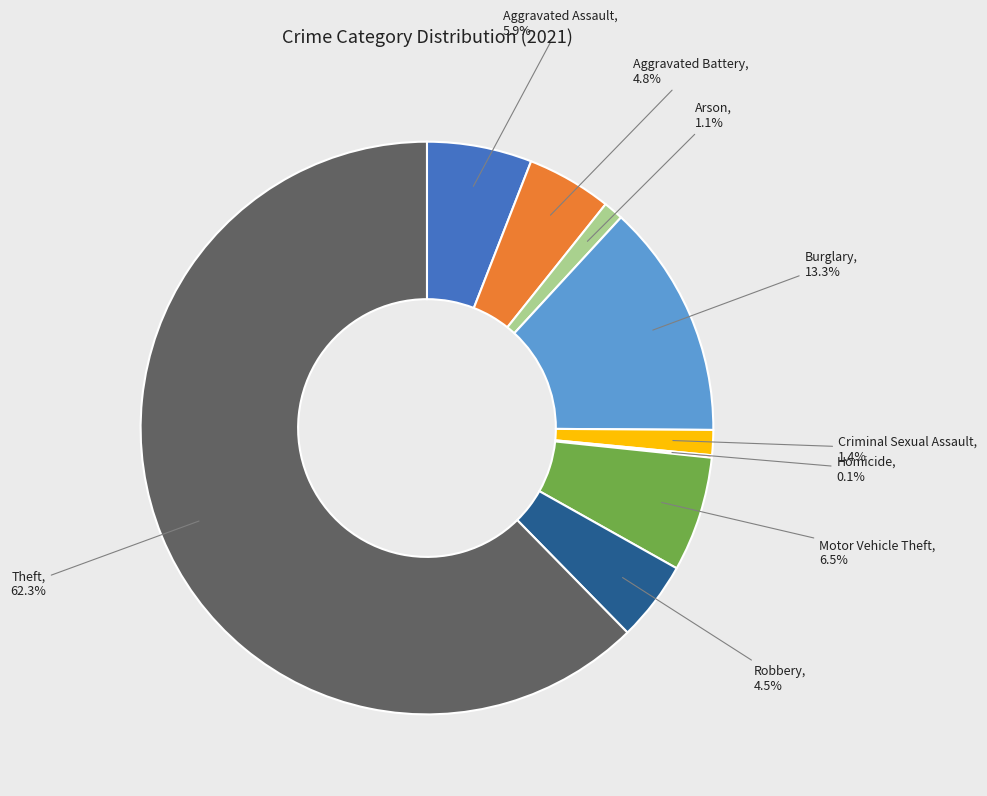

What is the ratio of the value at Theft to the value at Motor Vehicle Theft?

9.6